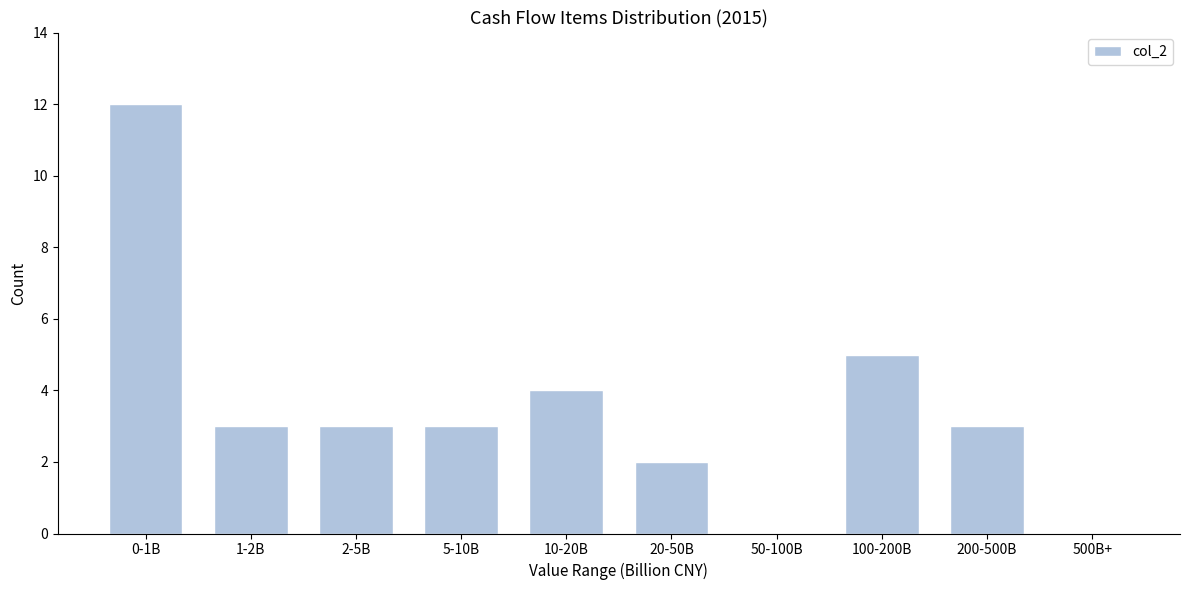

Reading left to right, what are all the values shown in this chart?

0-1B=12	1-2B=3	2-5B=3	5-10B=3	10-20B=4	20-50B=2	50-100B=0	100-200B=5	200-500B=3	500B+=0